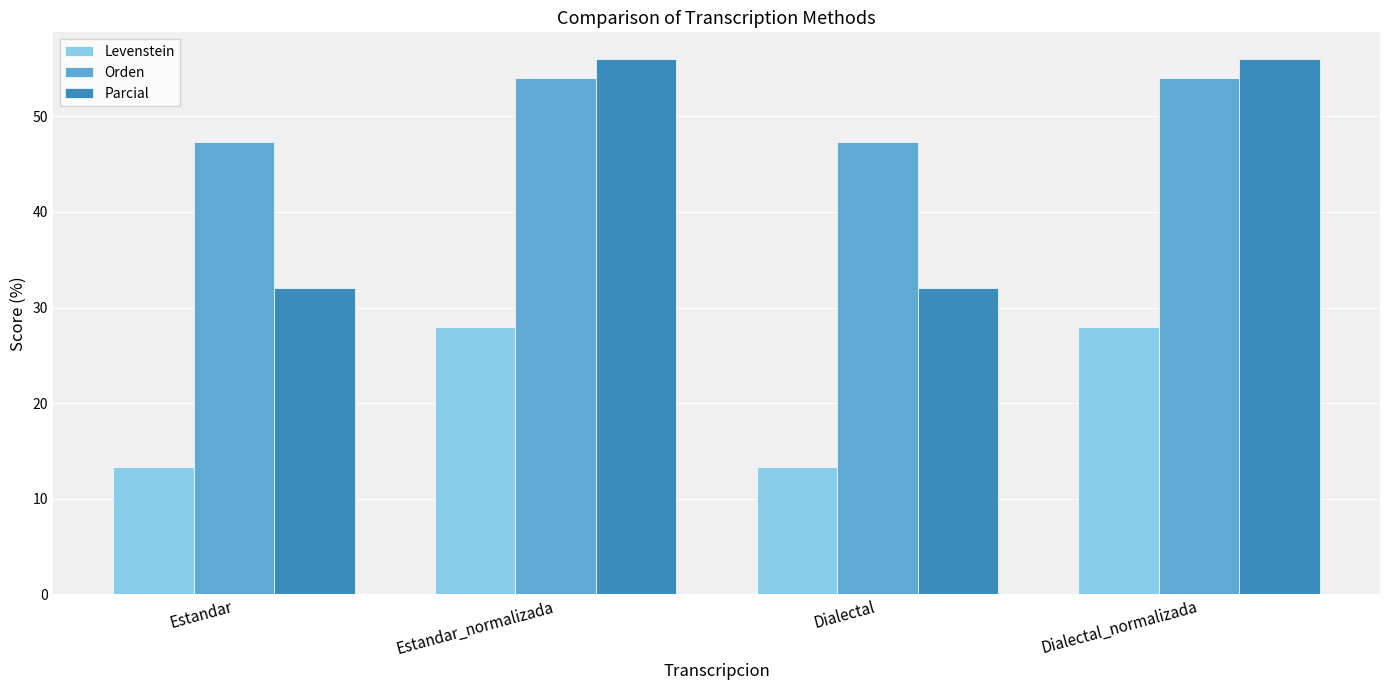

Which series changed the most between Estandar_normalizada and Dialectal?

Parcial